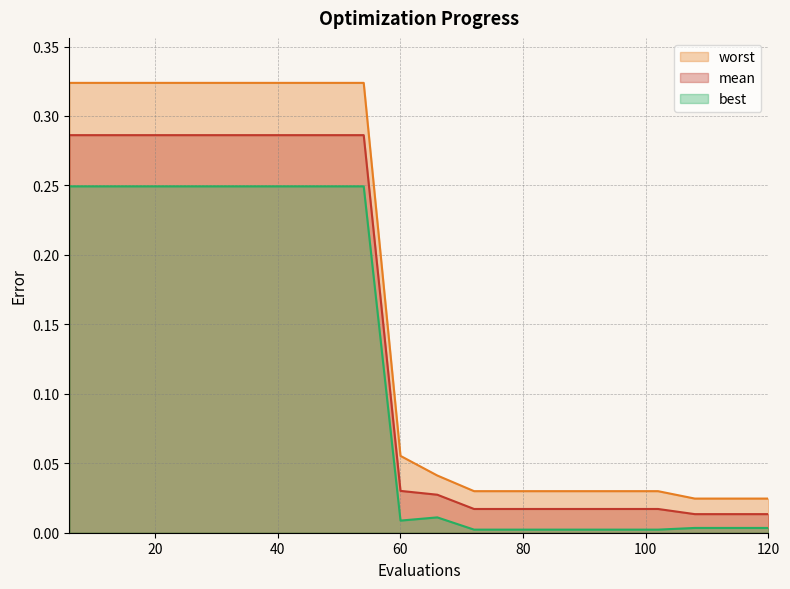

Which category has the highest value across all series?

6